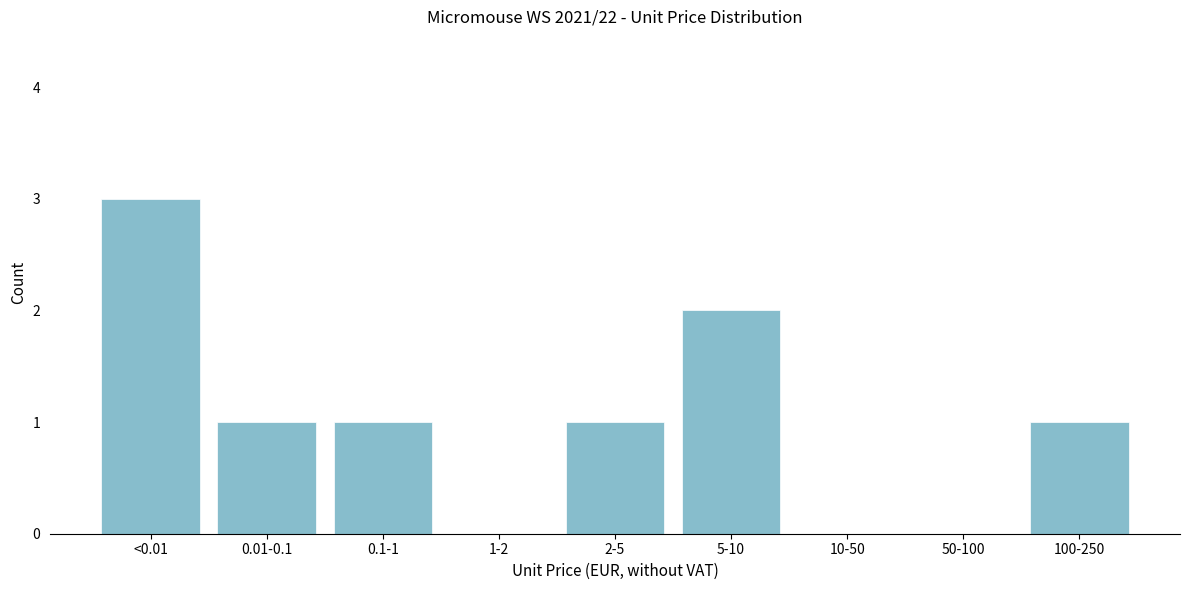

Reading right to left, transcribe all the data shown in this chart.

100-250=1	50-100=0	10-50=0	5-10=2	2-5=1	1-2=0	0.1-1=1	0.01-0.1=1	<0.01=3